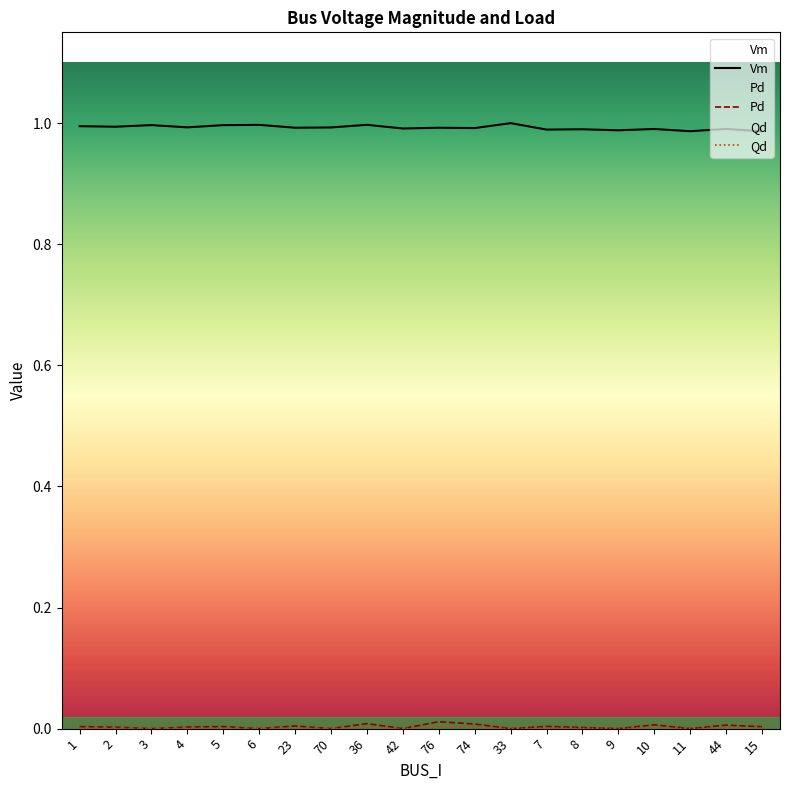

How many series are shown in this chart?

3